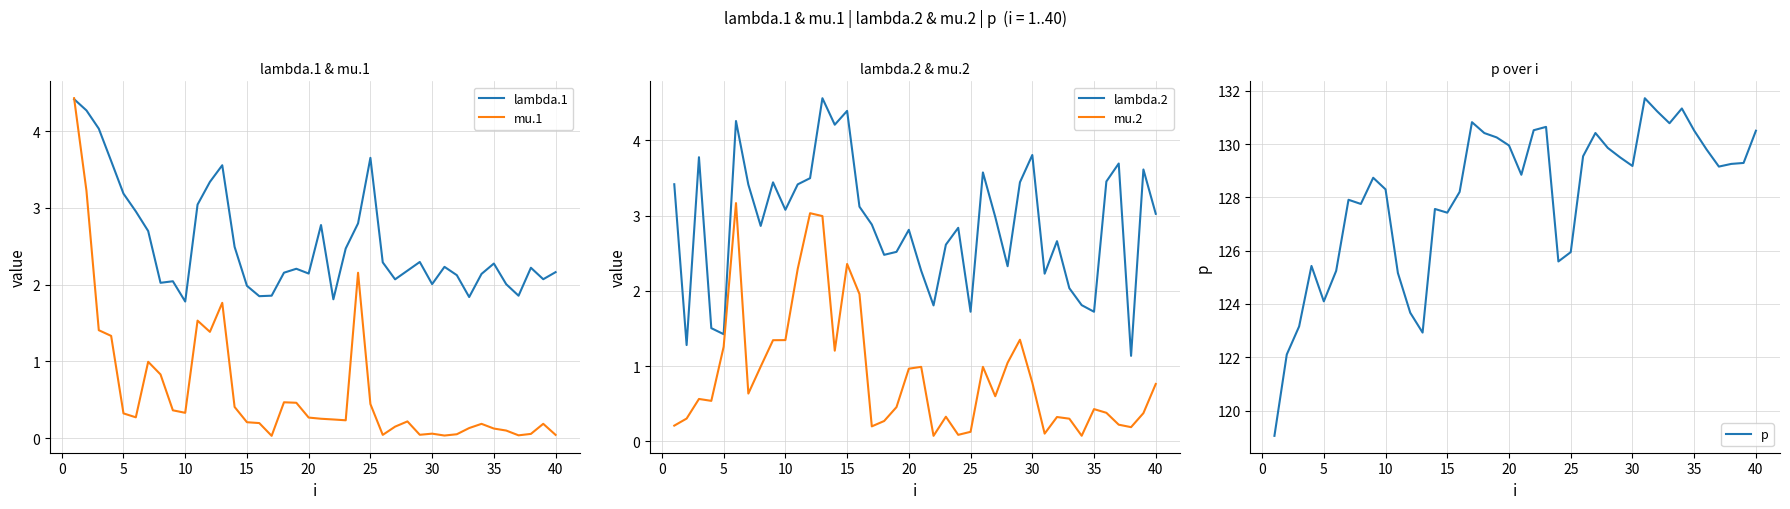

Which series has the widest spread of values?

p